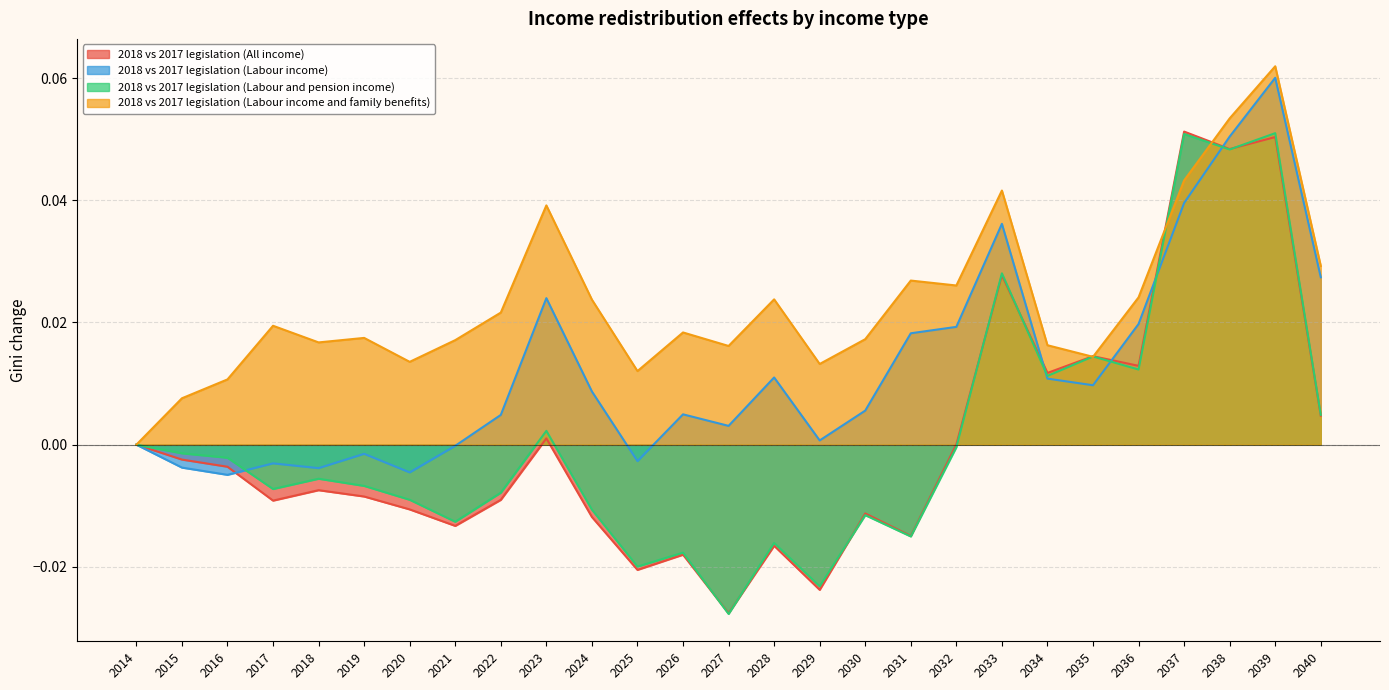

Between which two adjacent categories do 2018 vs 2017 legislation (All income) and 2018 vs 2017 legislation (Labour income and family benefits) first intersect?

2034 and 2035